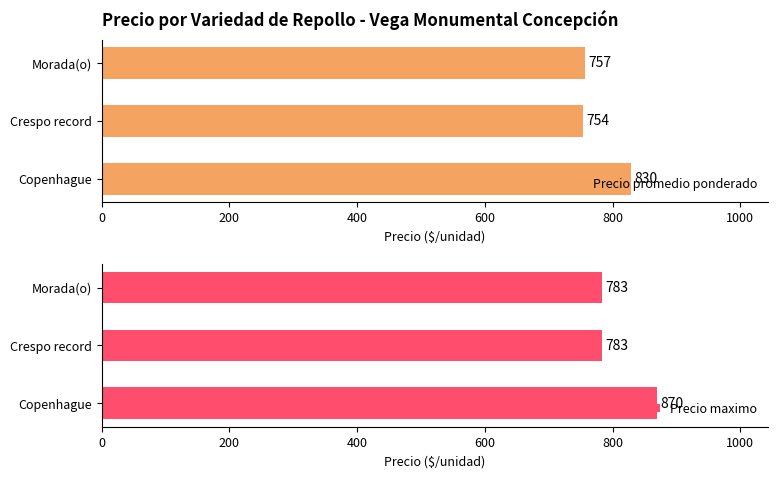

What is the sum of all Precio promedio ponderado values?

2341.2